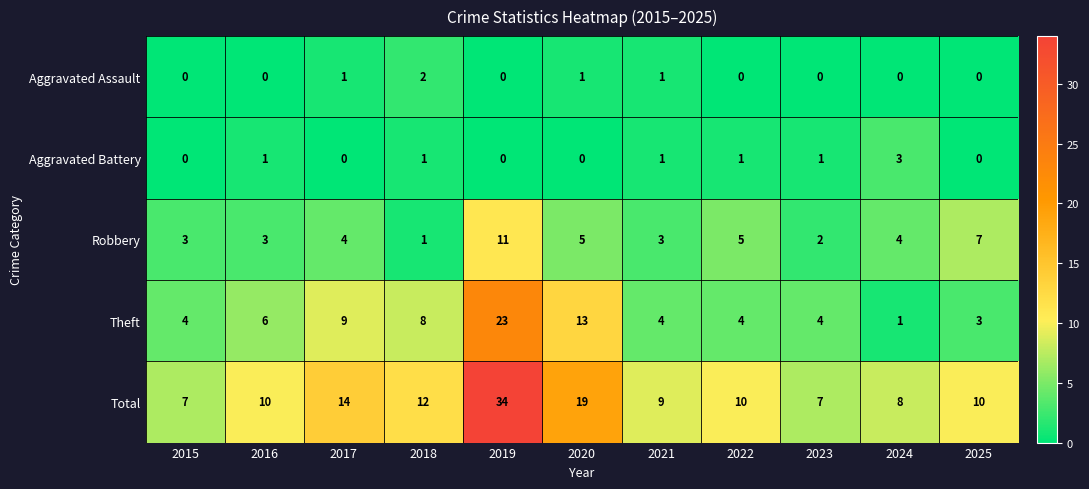

What is the sum of the Aggravated Battery values at 2020 and 2024?

3